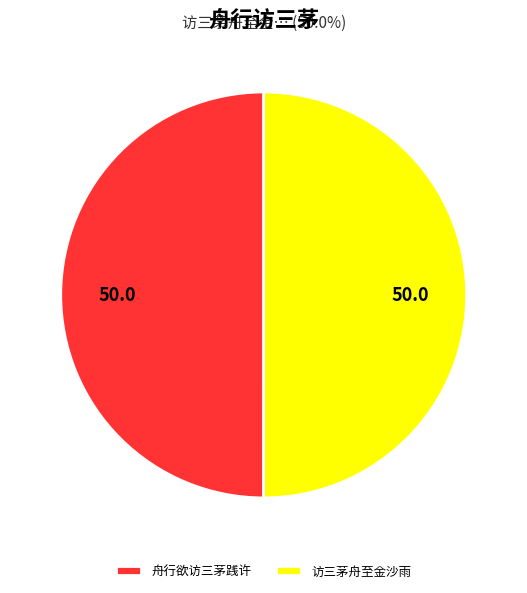

Count the number of slices in the pie.

2